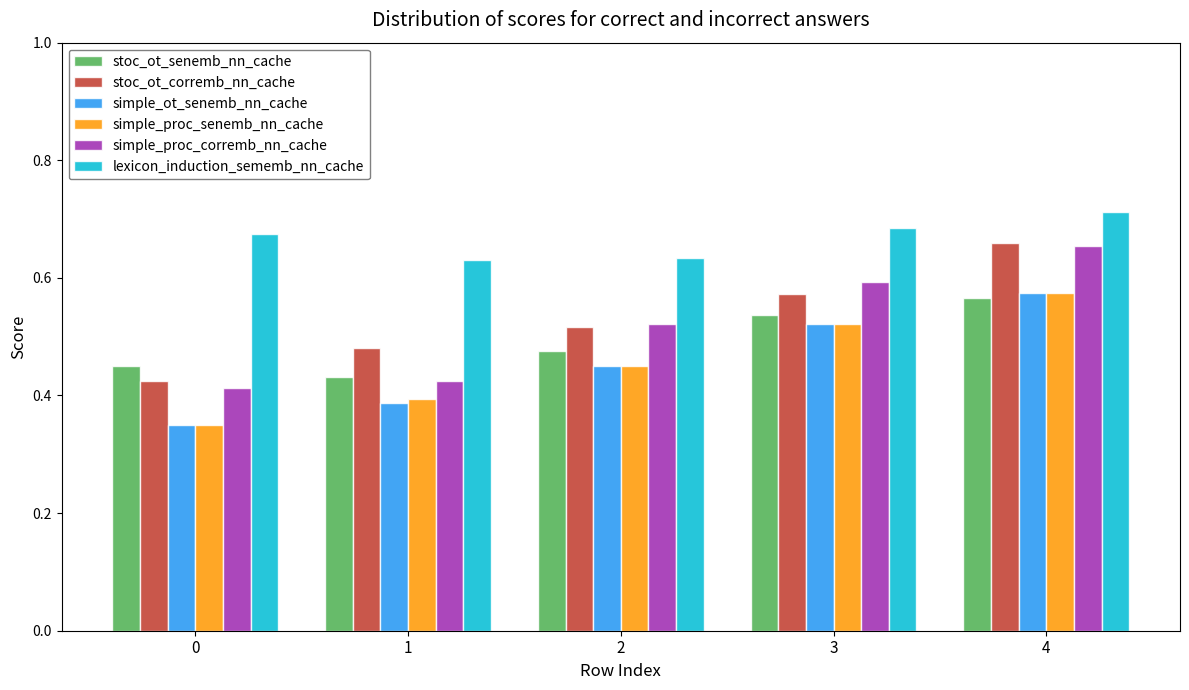

What is the difference between the stoc_ot_corremb_nn_cache values at 0 and 3?

0.1